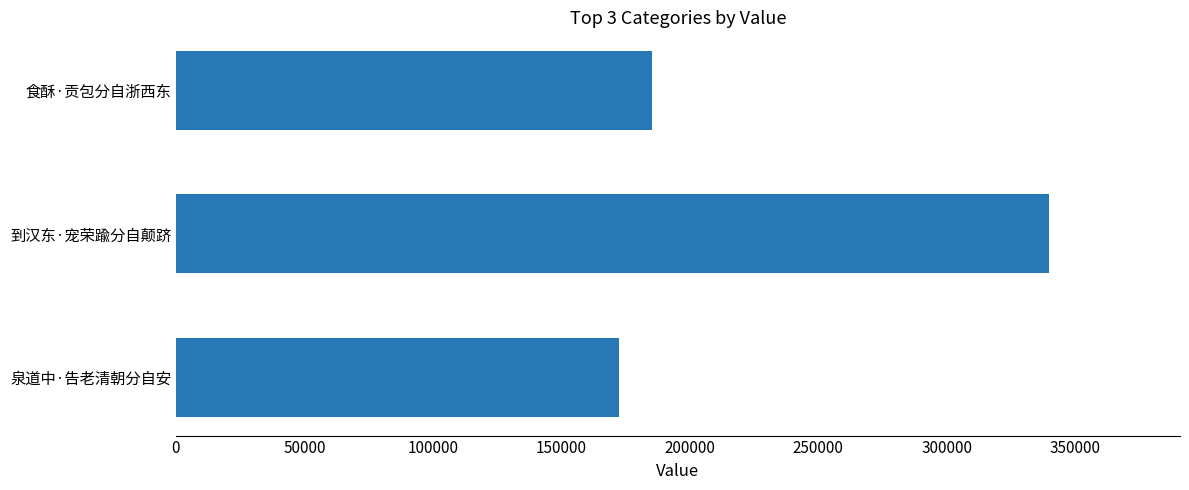

Reading bottom to top, extract all data points from this chart.

泉道中·告老清朝分自安=172242	到汉东·宠荣踰分自颠跻=339786	食酥·贡包分自浙西东=185179